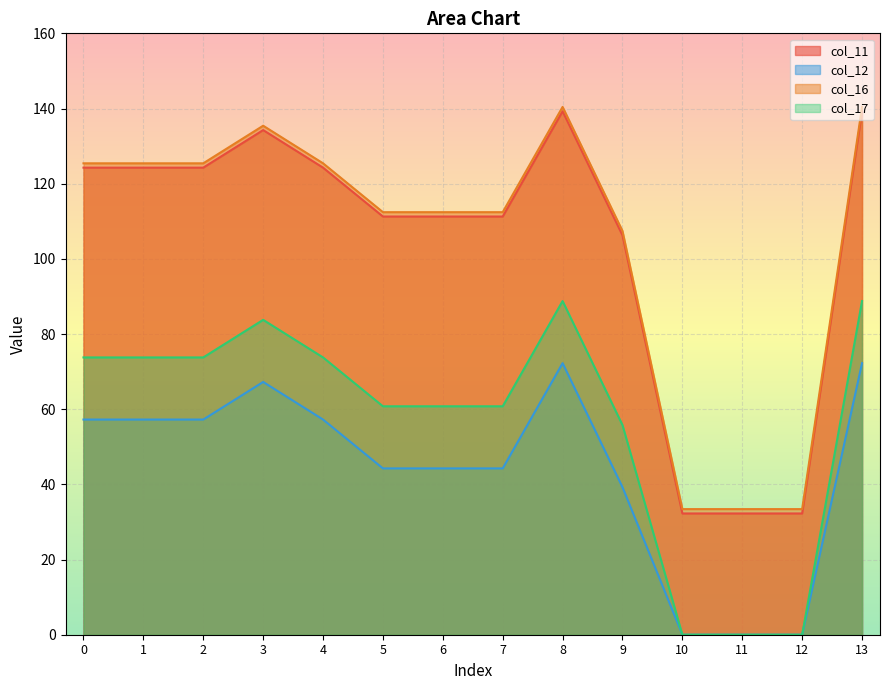

How many data points in col_17 are less than 73?

7